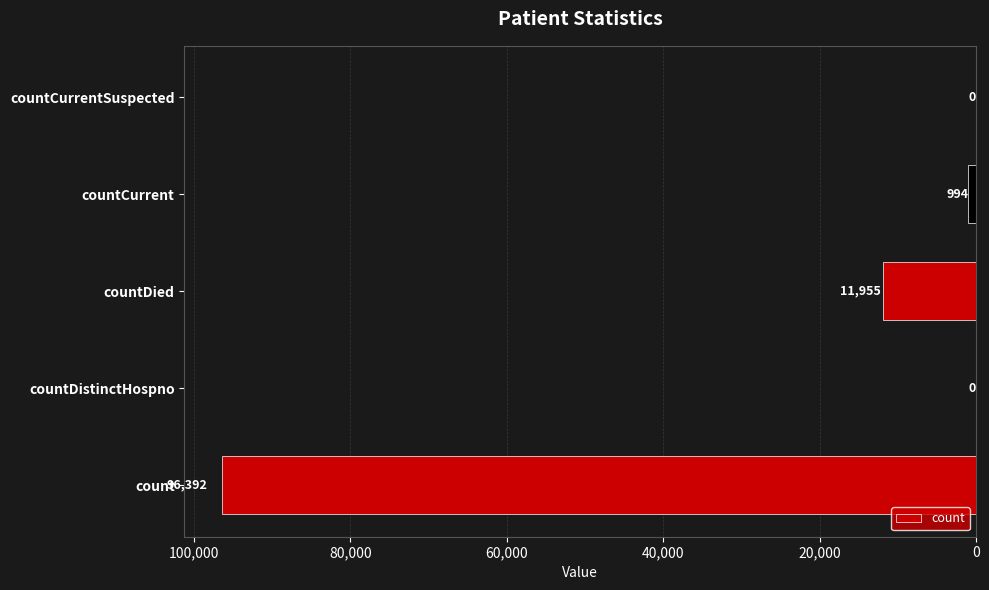

How many bars are there in total?

5